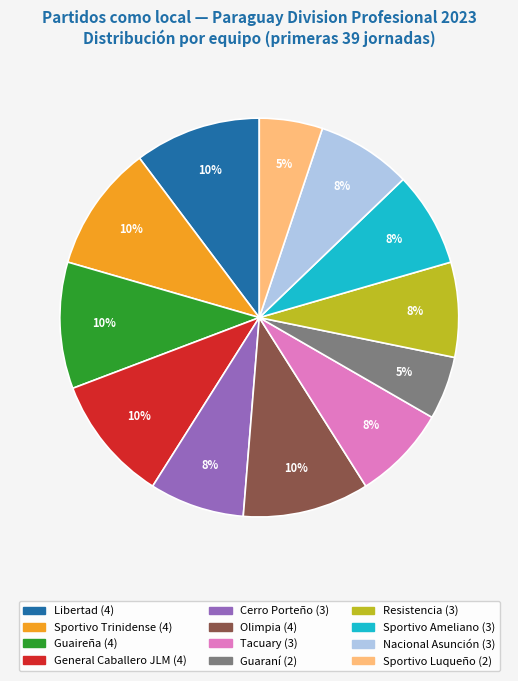

Does any single category account for the majority?

No